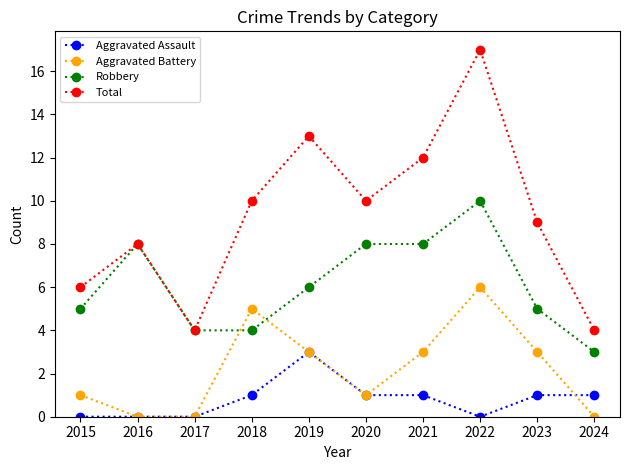

What is the approximate value of Total at 2017?

4